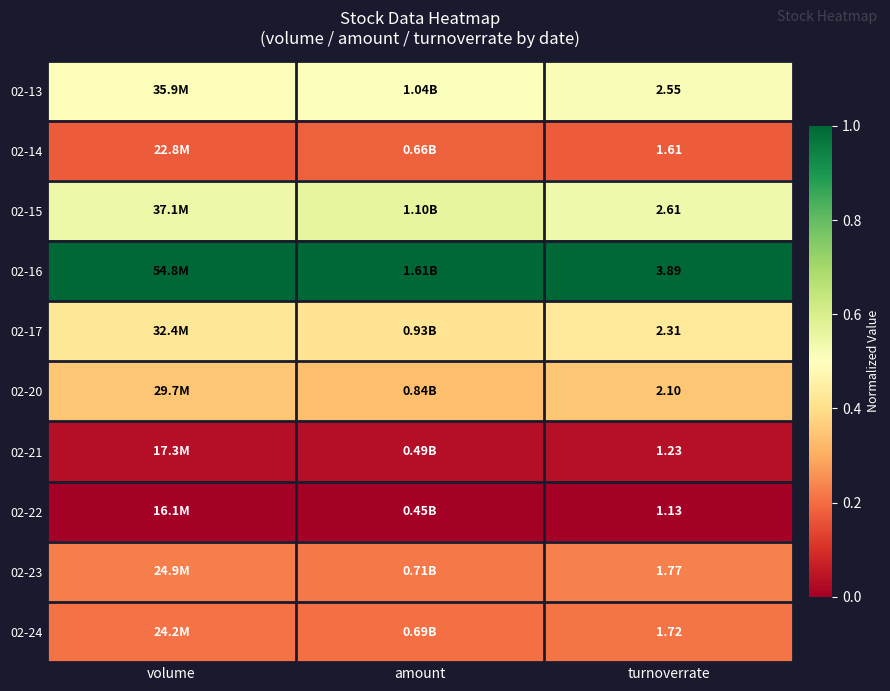

Which category has the lowest value in the 02-20 series?

amount